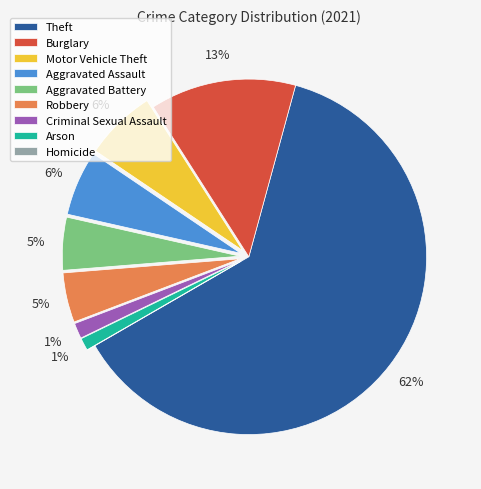

Does Theft represent more than half of the total?

Yes